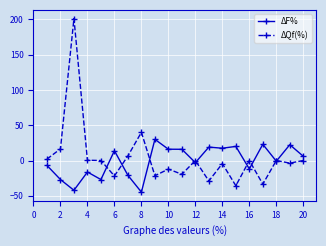

Which series has the widest spread of values?

ΔQf(%)